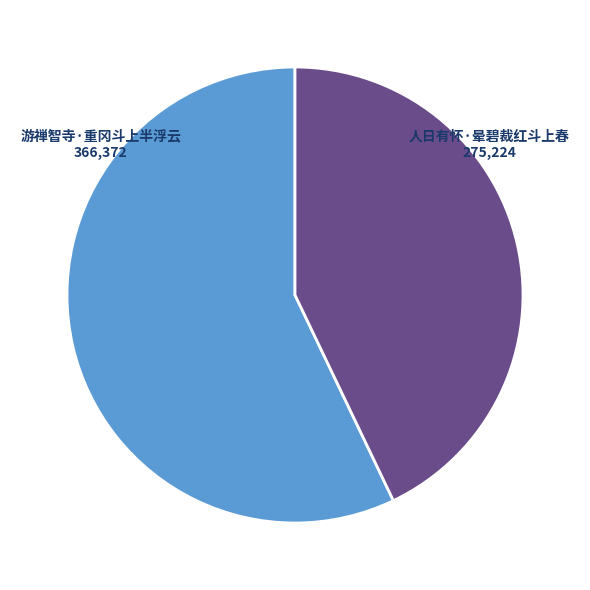

How many segments does this pie chart have?

2